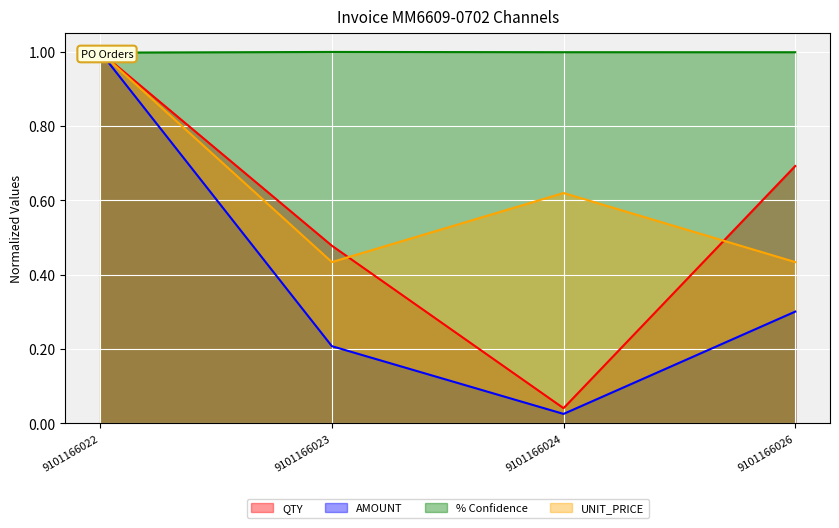

Reading left to right, extract all data points from this chart.

QTY: 1.0	0.5	0.0	0.7
AMOUNT: 1.0	0.2	0.0	0.3
% Confidence: 1.0	1.0	1.0	1.0
UNIT_PRICE: 1.0	0.4	0.6	0.4